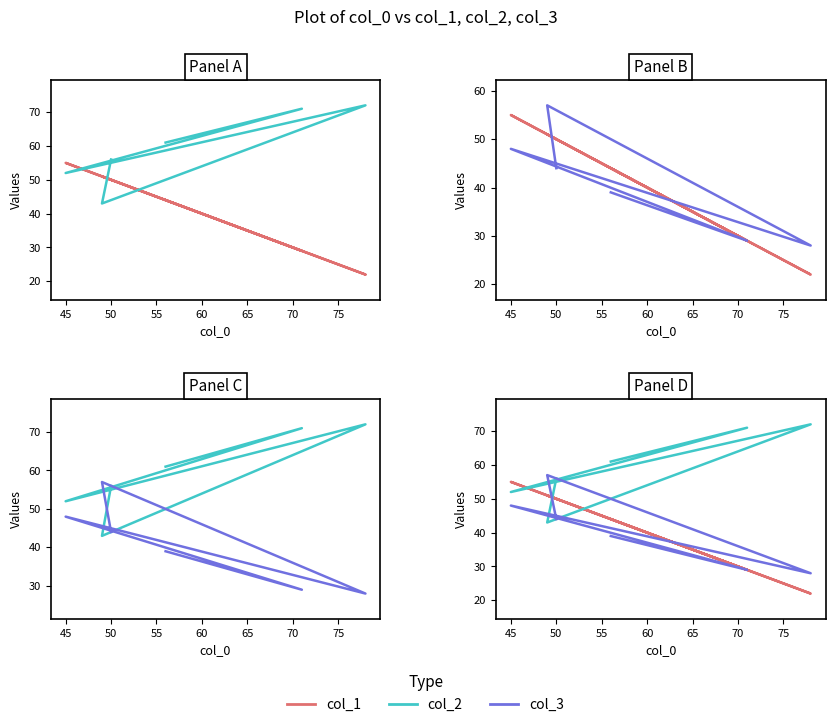

What are all the series names shown in the legend?

col_1, col_2, col_3